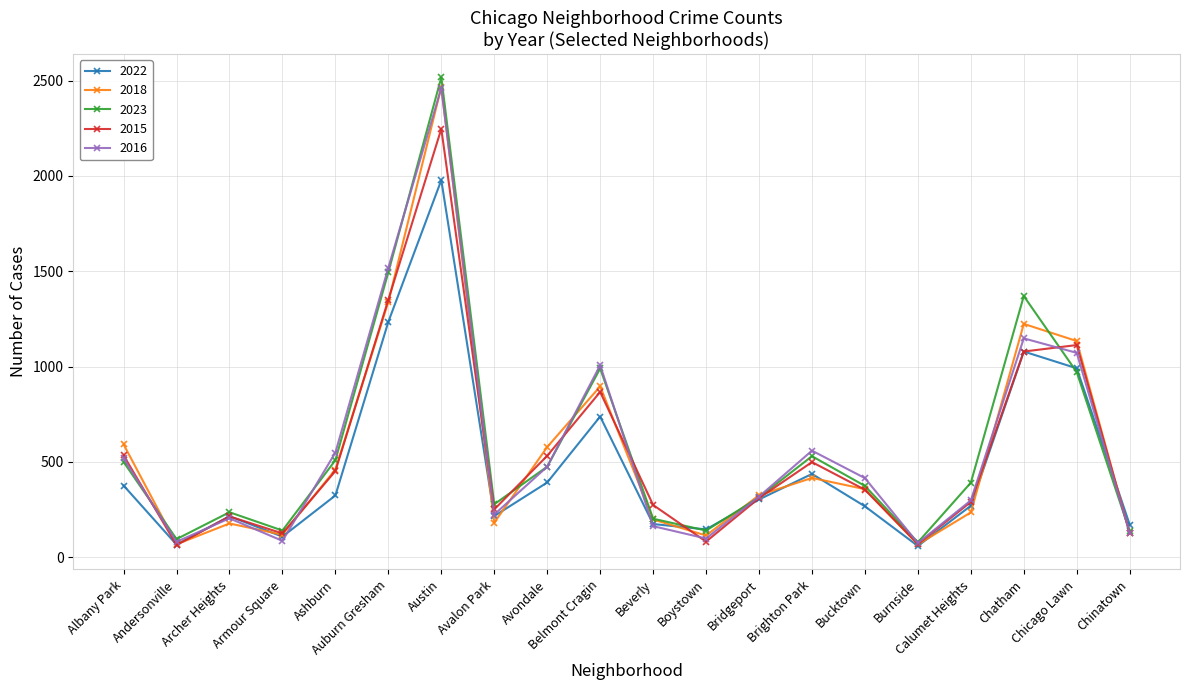

Count the number of categories in the chart.

20